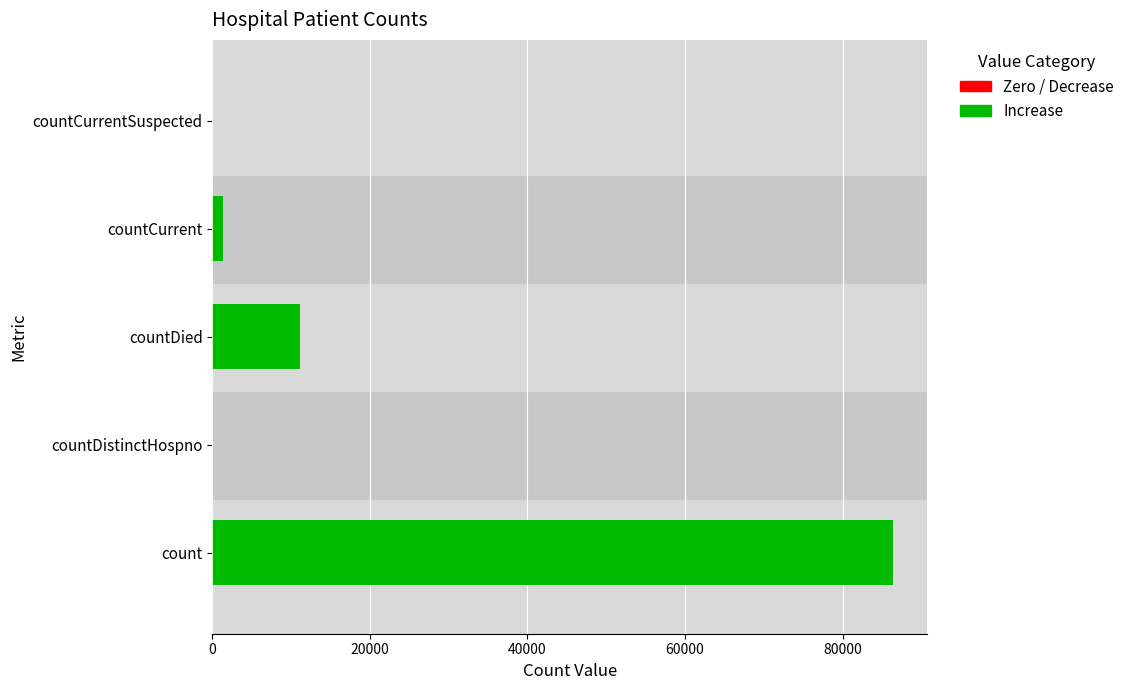

Which series has the largest range (max minus min)?

Increase (>0)